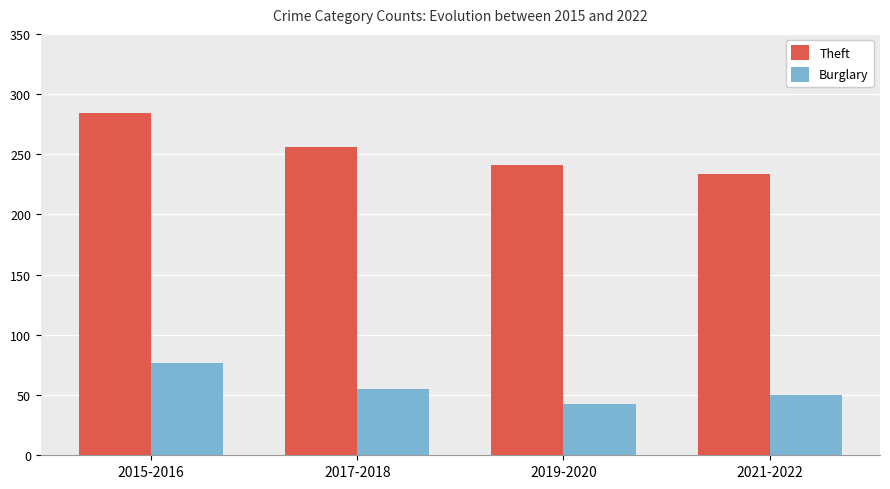

What is the value of the Theft bar at the 1st from the left?

284